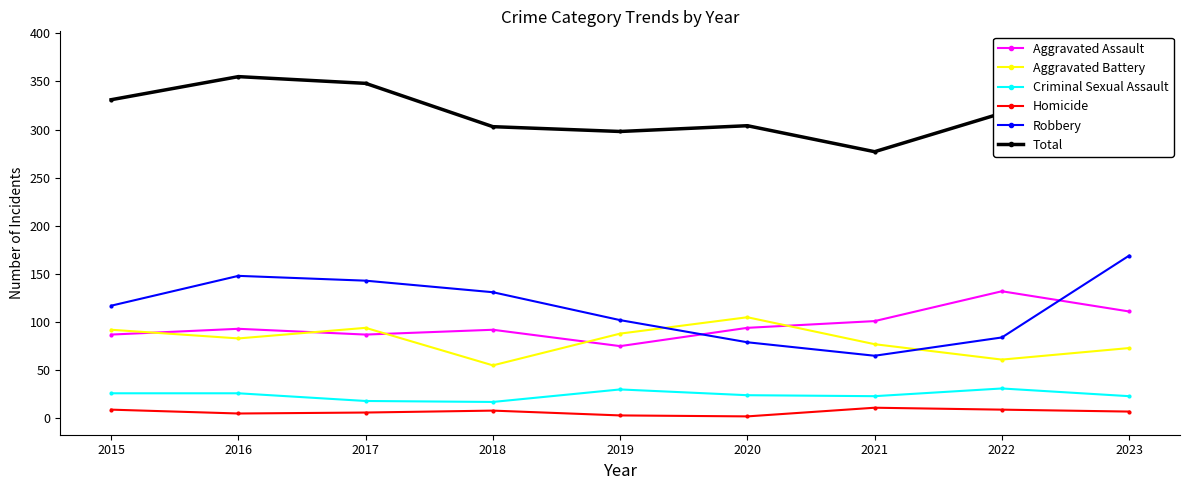

At which category is the sum across all series the highest?

2023